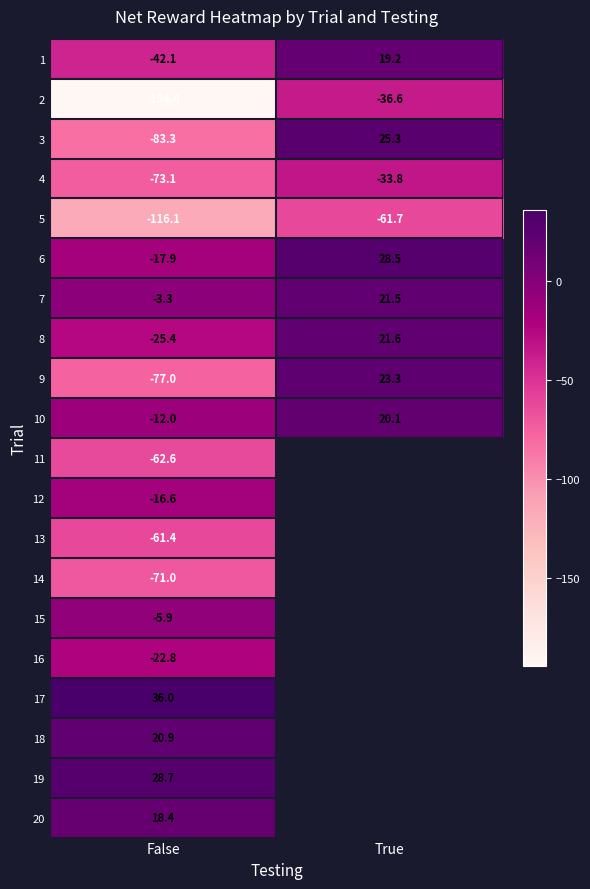

The 12 series shows -29.2 at False. True or false?

False